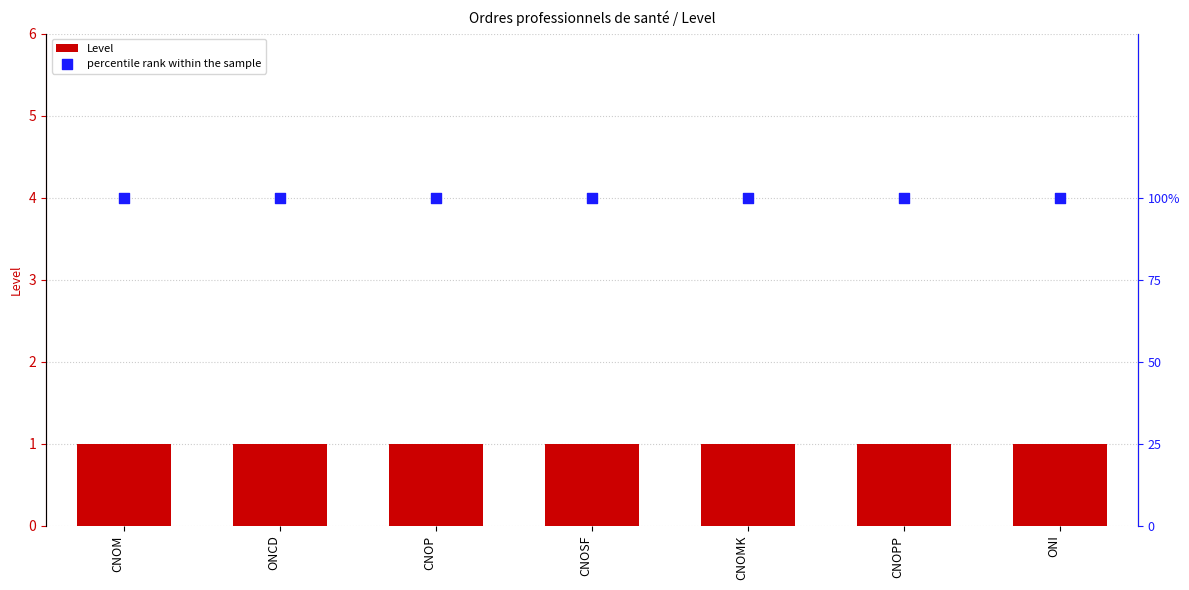

Which series contains the highest Y value?

percentile rank within the sample